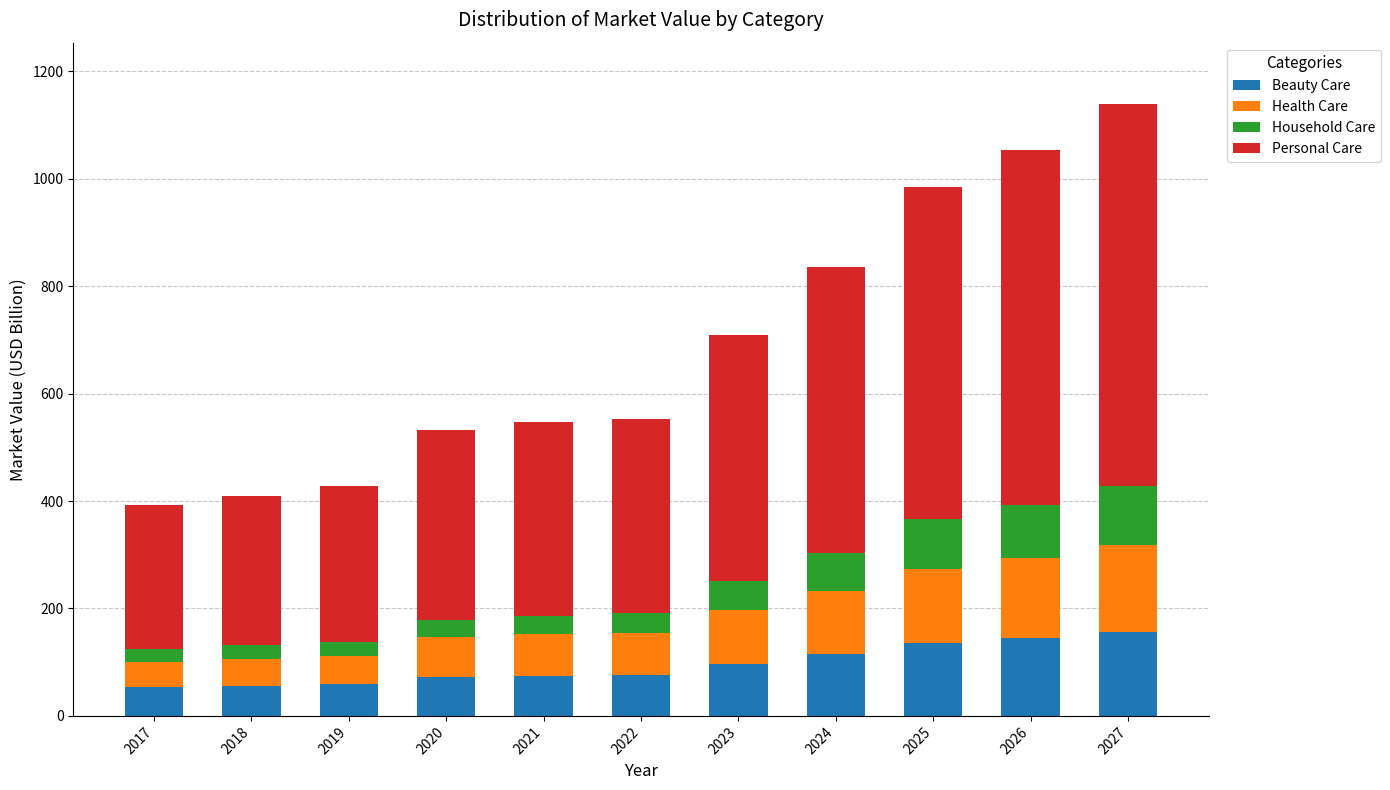

How many bars are there in total?

11